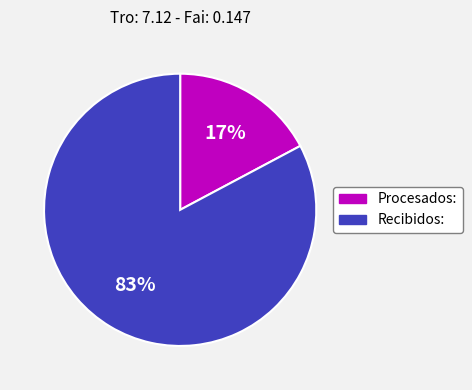

Between Procesados: and Recibidos:, which is larger?

Recibidos: